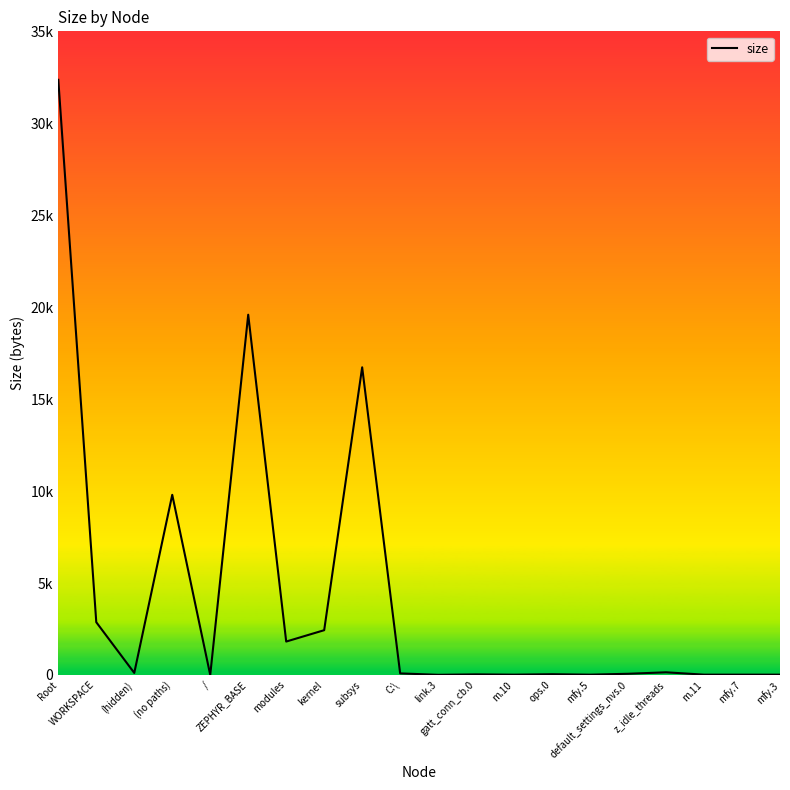

Is this an area chart (filled region under the line)?

No